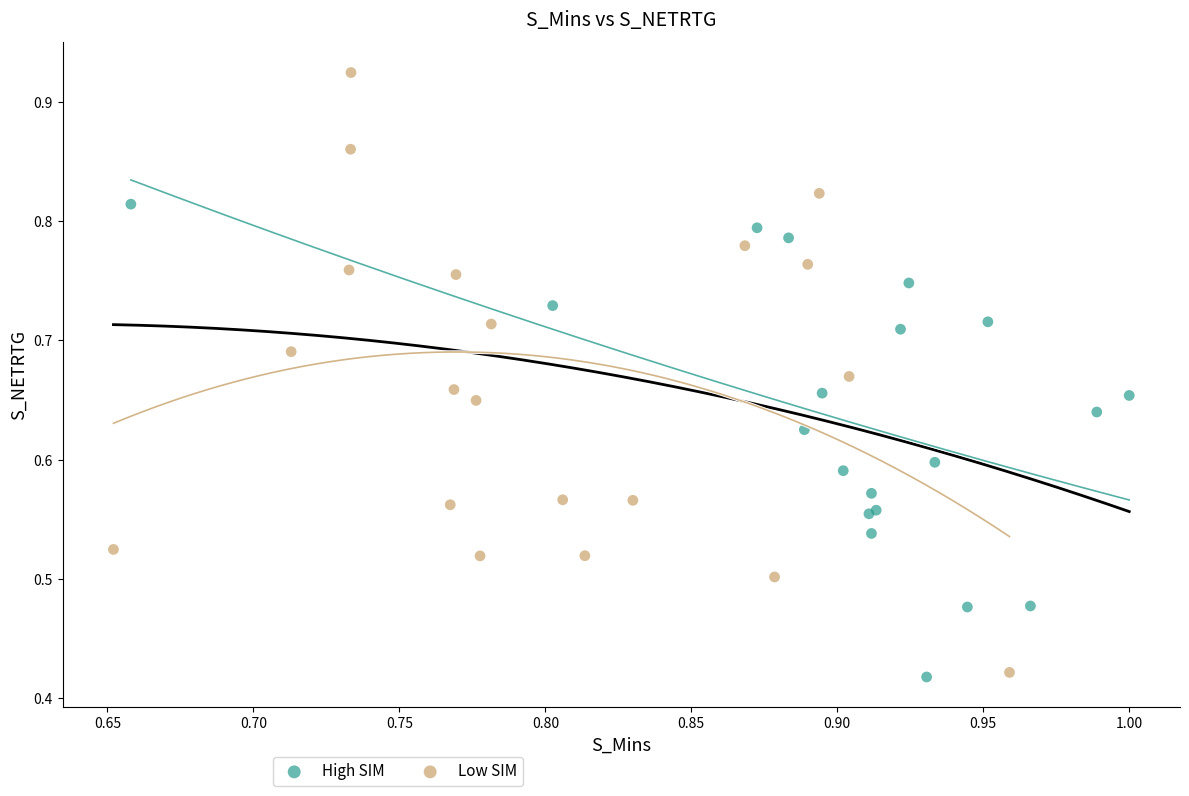

Which series has the widest spread of Y values?

Low SIM